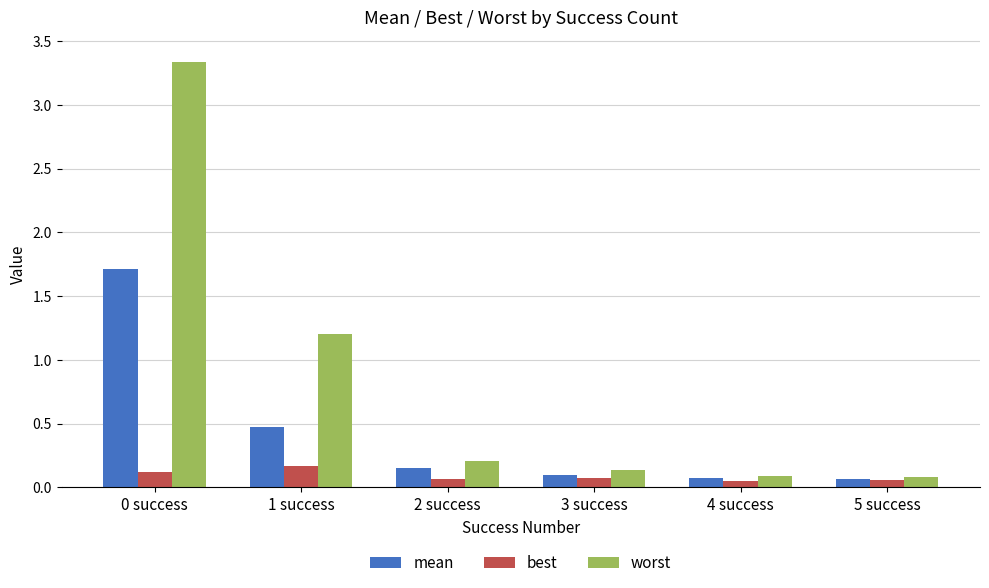

True or false: mean has a value of 0.1 at 4 success.

True